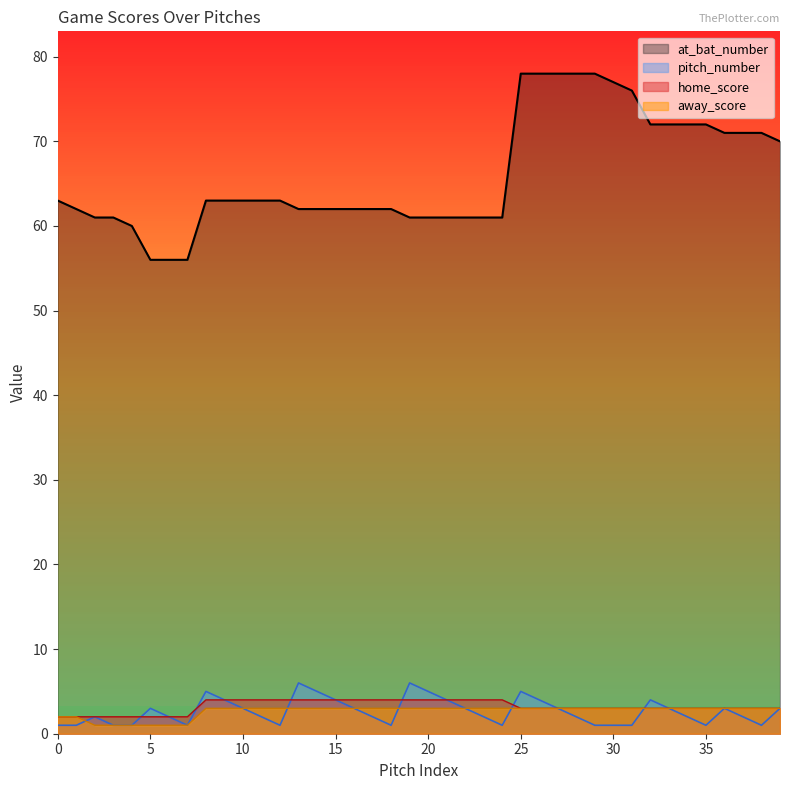

What is the sum of all at_bat_number values?

2642